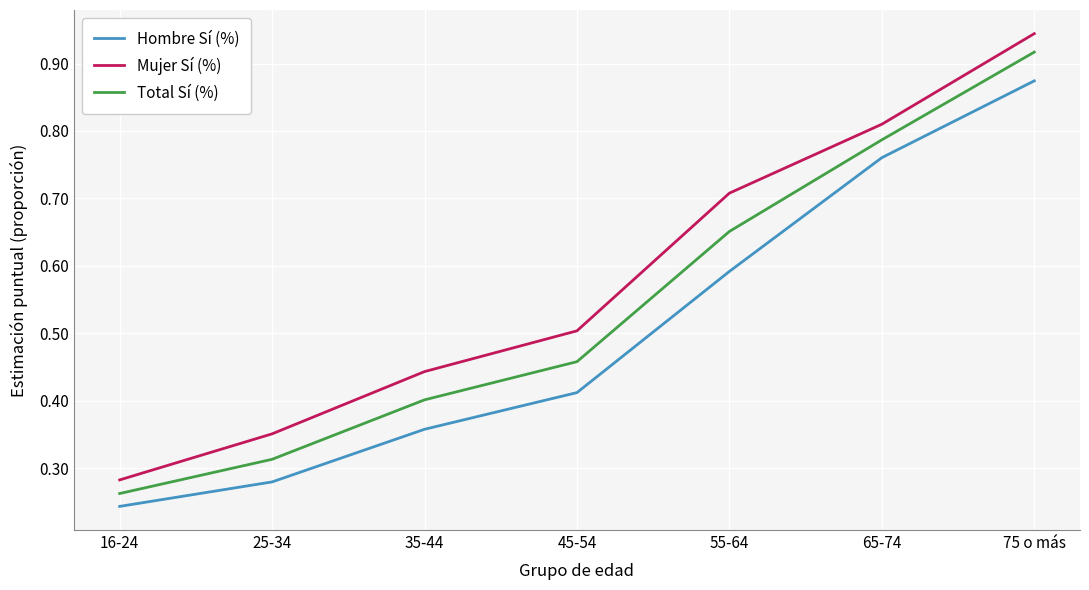

Which series has the largest total across all categories?

Mujer Sí (%)